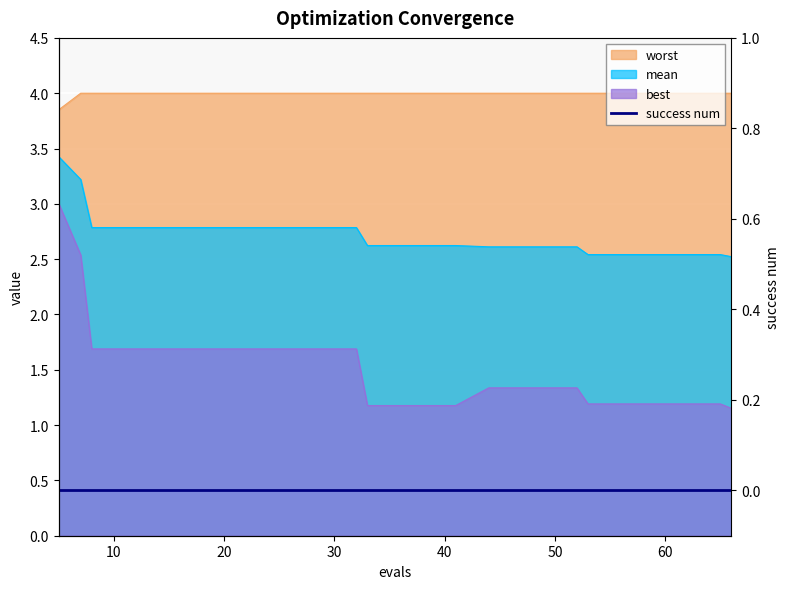

What is the approximate value of best at 33?

1.2